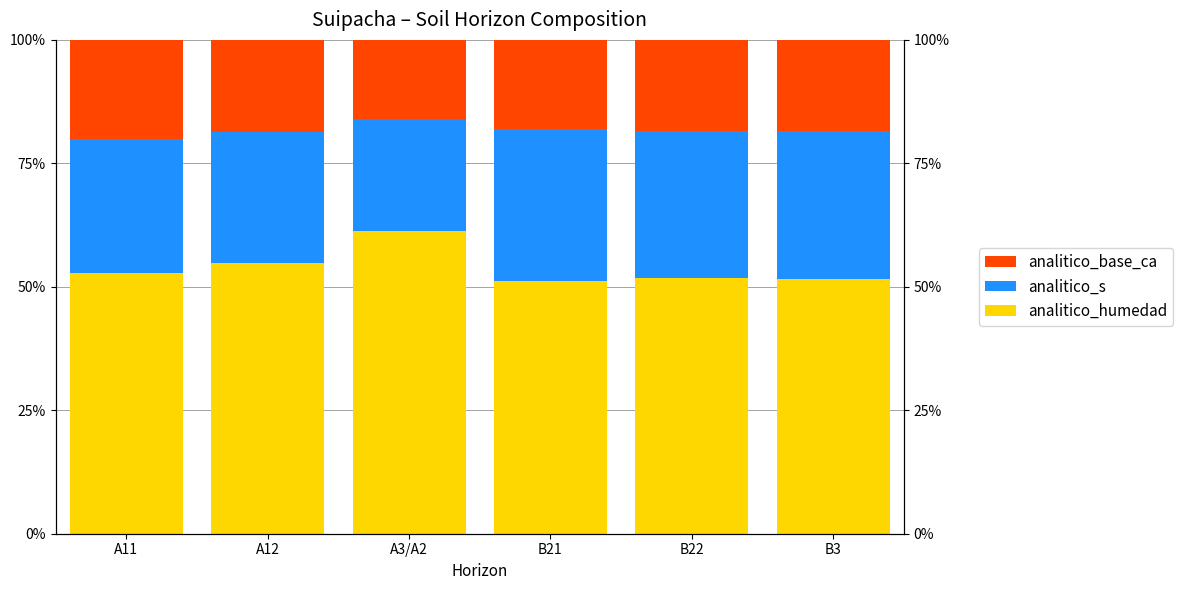

True or false: analitico_humedad has a value of 61.3 at A3/A2.

True